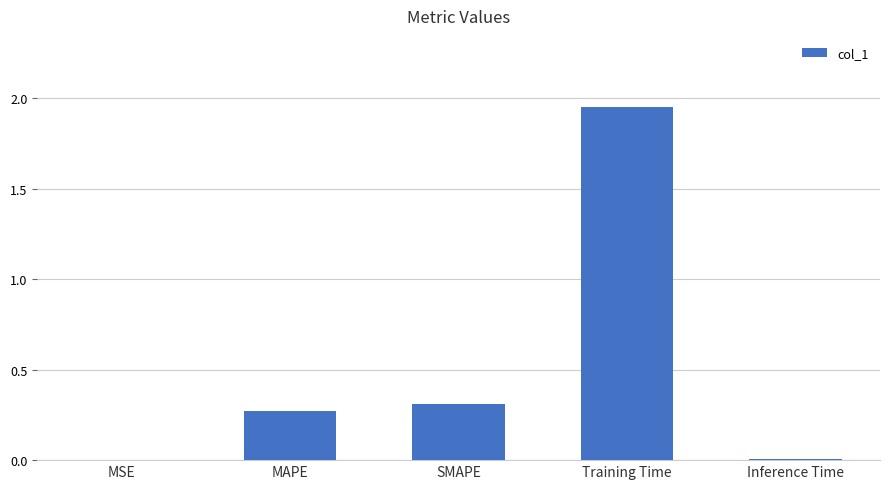

True or false: the data shows 0.0 at MSE.

True